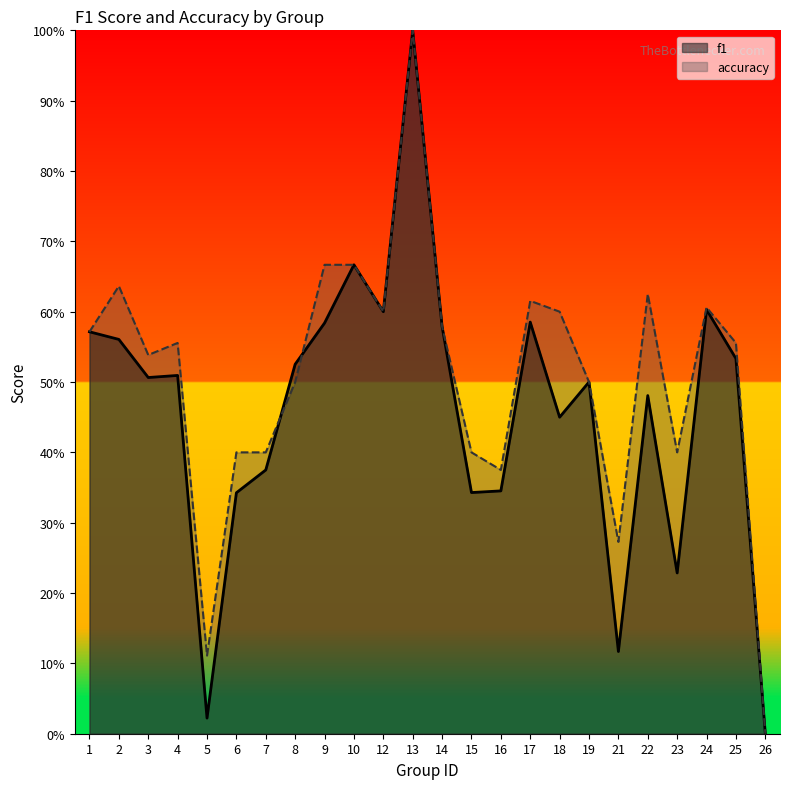

Reading left to right, extract all data points from this chart.

f1: 1=0.6	2=0.6	3=0.5	4=0.5	5=0.0	6=0.3	7=0.4	8=0.5	9=0.6	10=0.7	12=0.6	13=1.0	14=0.6	15=0.3	16=0.3	17=0.6	18=0.5	19=0.5	21=0.1	22=0.5	23=0.2	24=0.6	25=0.5	26=0.0
accuracy: 1=0.6	2=0.6	3=0.5	4=0.6	5=0.1	6=0.4	7=0.4	8=0.5	9=0.7	10=0.7	12=0.6	13=1.0	14=0.6	15=0.4	16=0.4	17=0.6	18=0.6	19=0.5	21=0.3	22=0.6	23=0.4	24=0.6	25=0.6	26=0.0